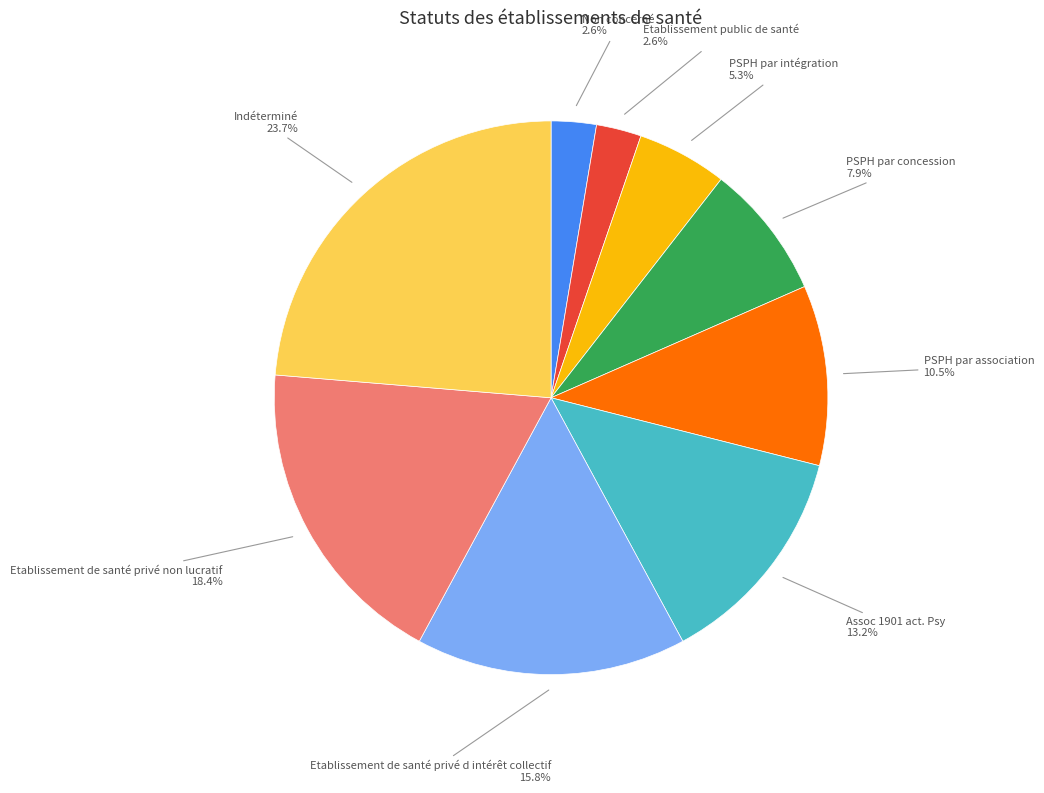

Is there any slice that represents more than half of the pie?

No